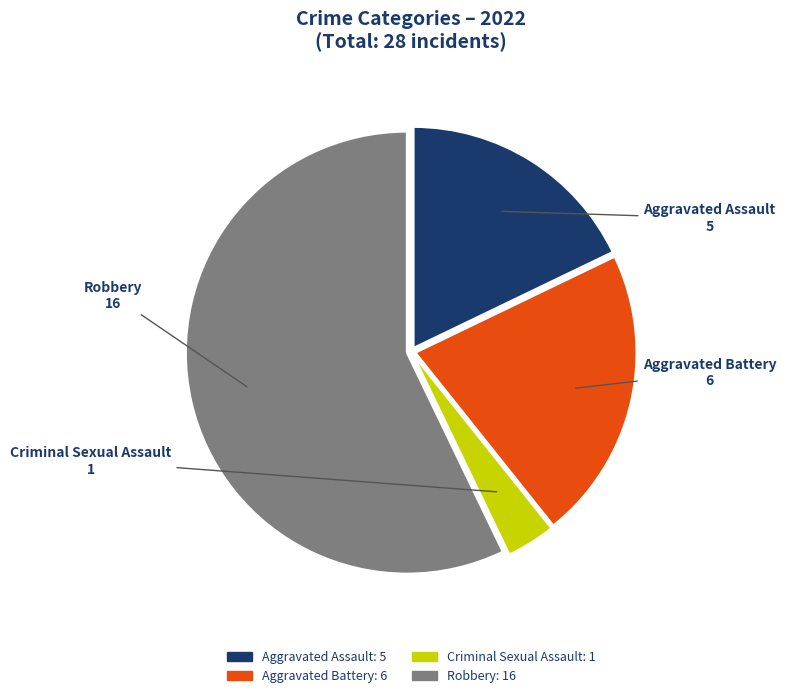

Which slice is the smallest?

Criminal Sexual Assault